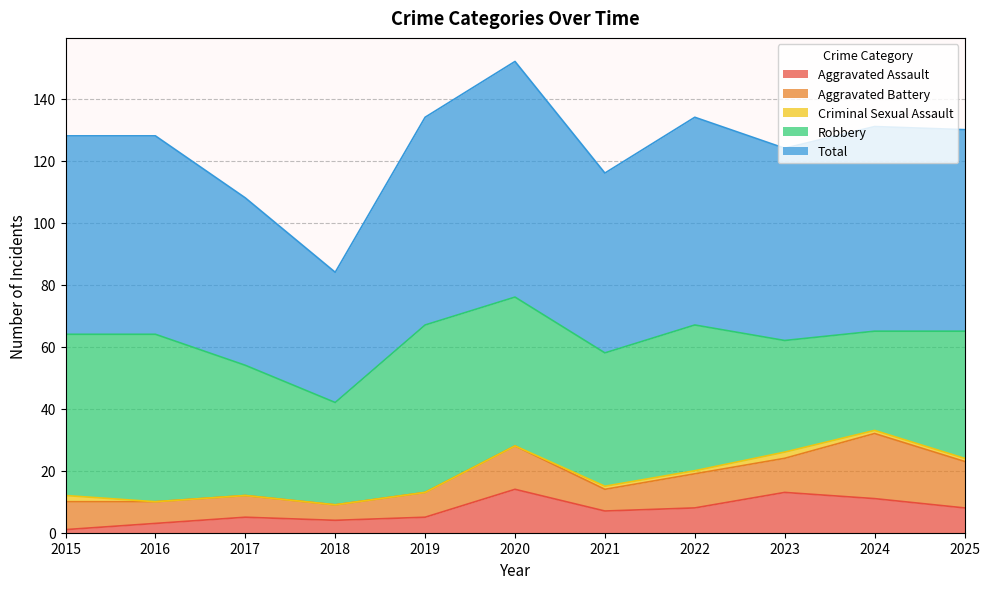

List the labels in order of Criminal Sexual Assault value, largest first.

2015, 2023, 2021, 2022, 2024, 2025, 2016, 2017, 2018, 2019, 2020